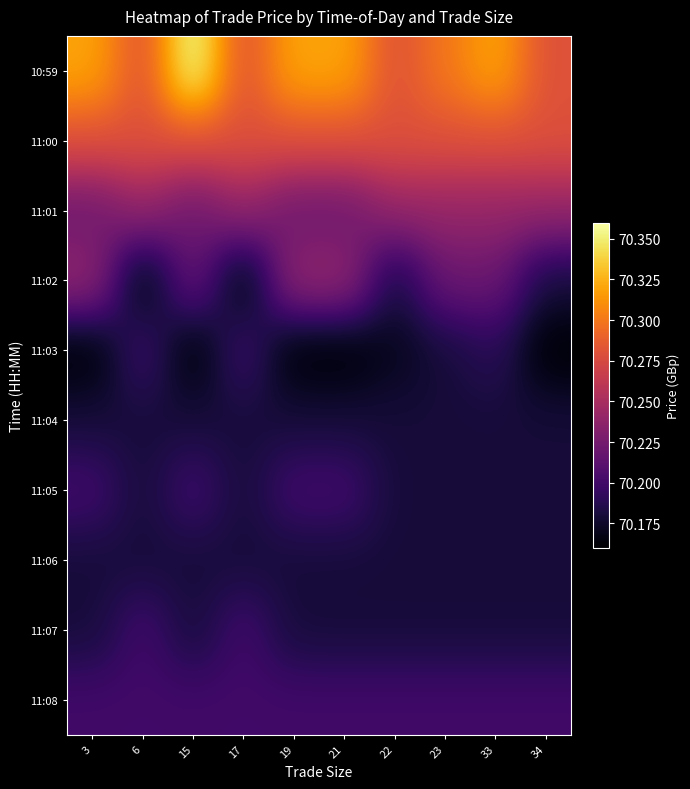

Between 17 and 3, which is larger?

3